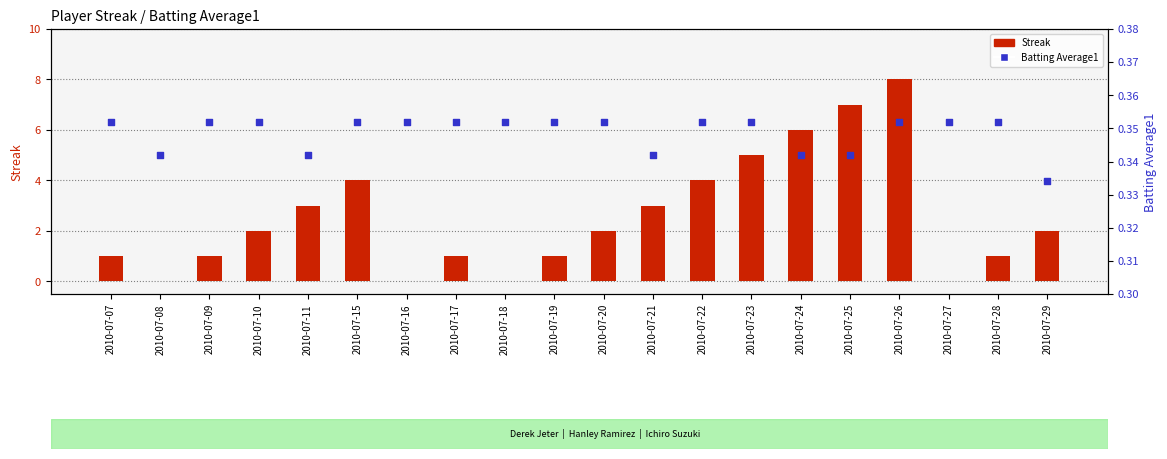

What is the total value across all series at 2010-07-29?

2.3